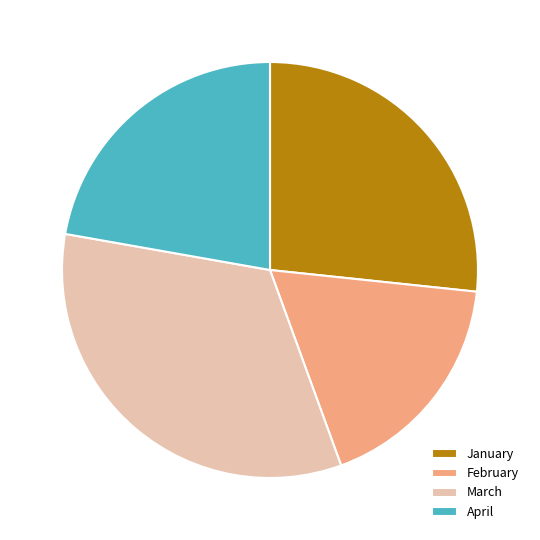

What is the ratio of the value at February to the value at April?

0.8